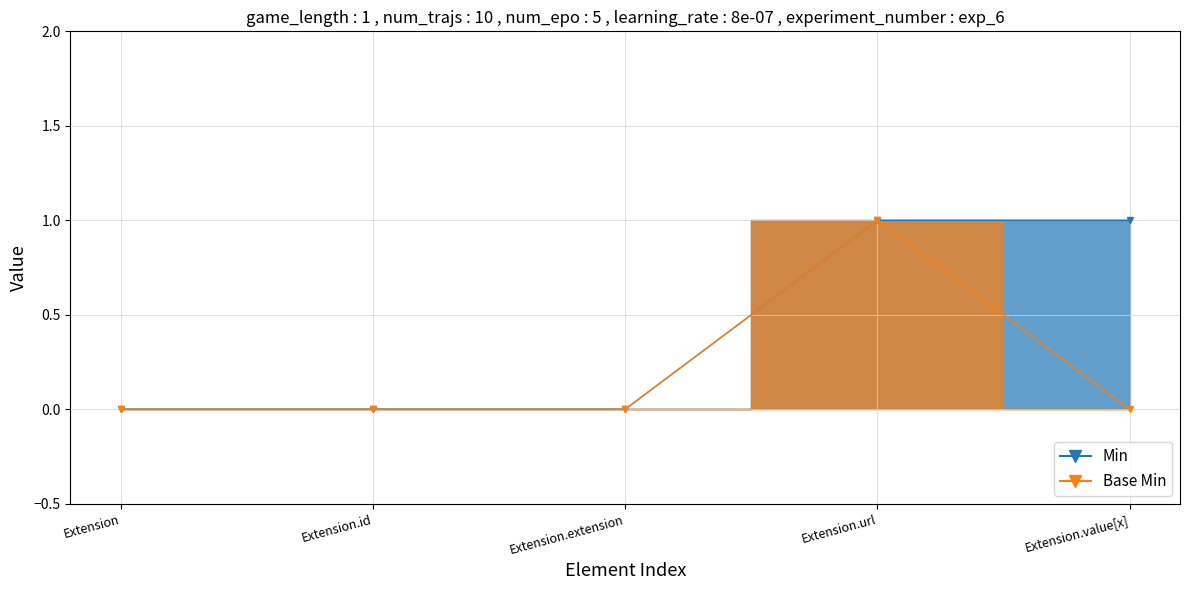

What is the label of the 1st point from the right?

Extension.value[x]